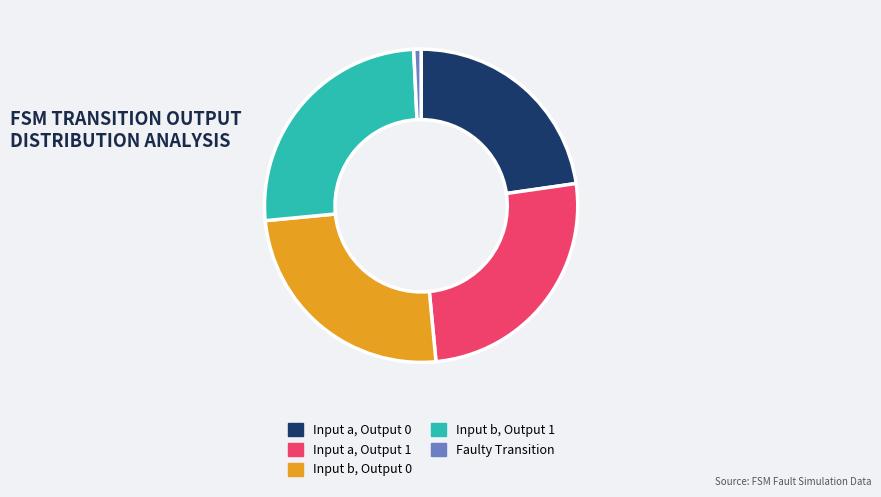

Is the sum of Input a, Output 1 and Faulty Transition greater than half?

No